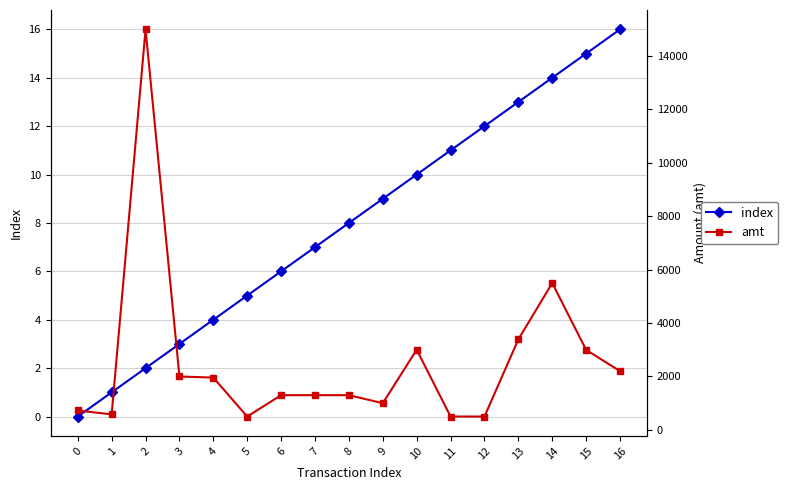

What is the sum of all amt values?

43753.5